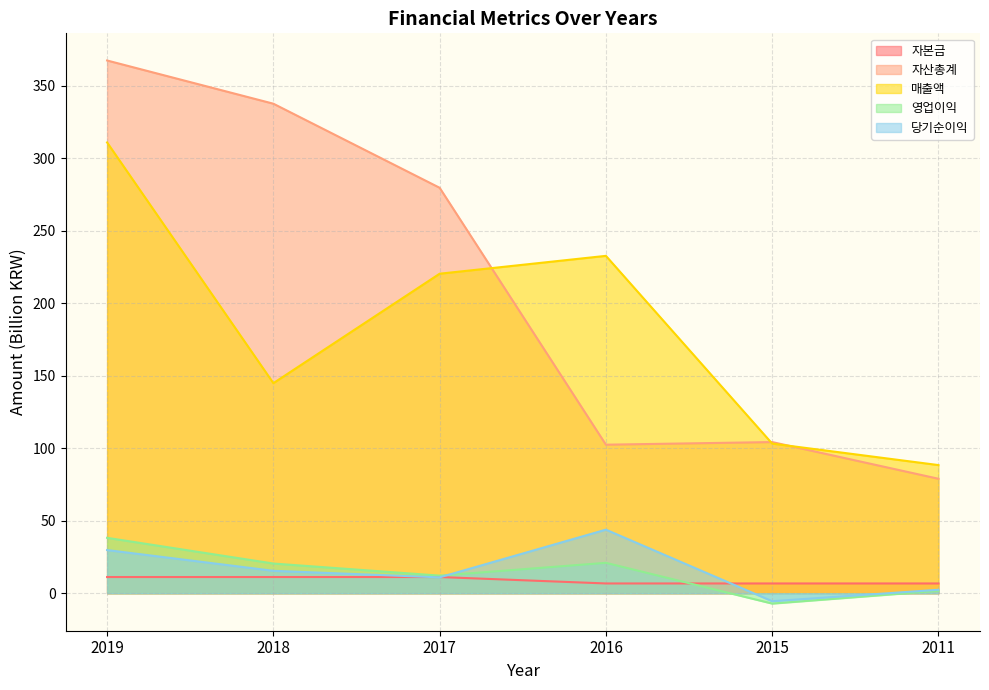

What is the average value of the 당기순이익 series?

16.2